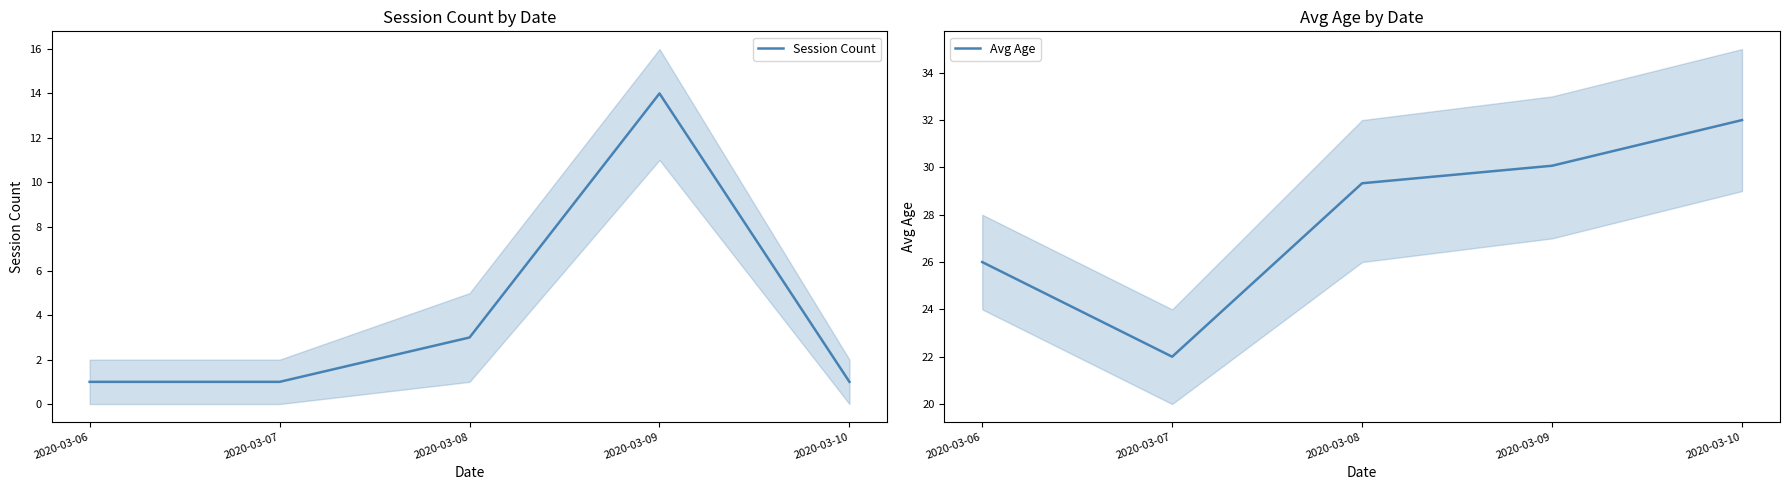

Which series has the widest spread of values?

Session Count